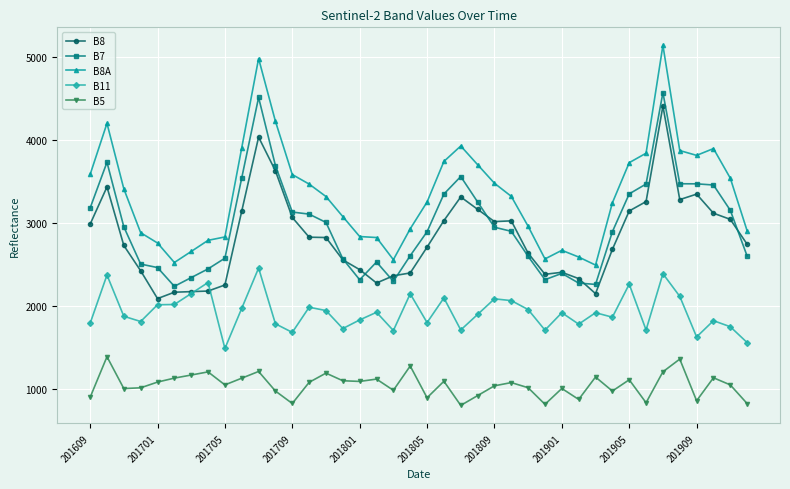

Which series has the widest spread of values?

B8A